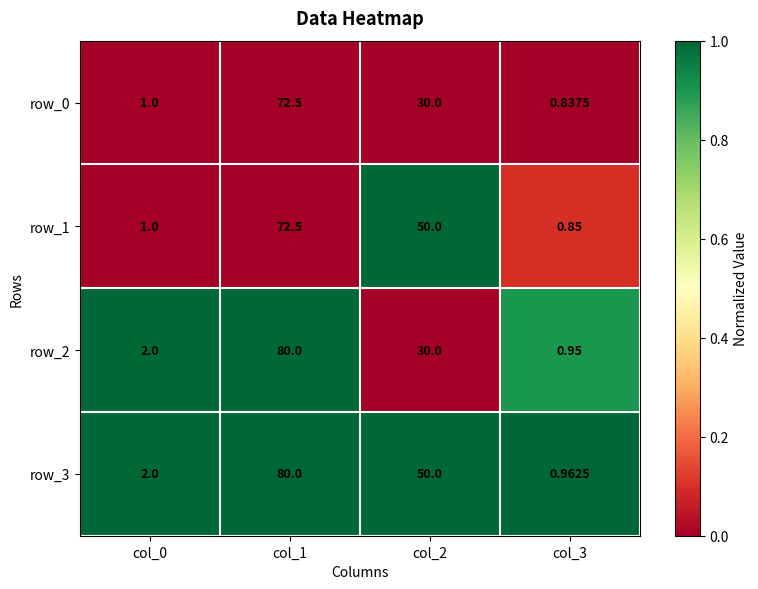

Which series has the largest total across all categories?

row_3